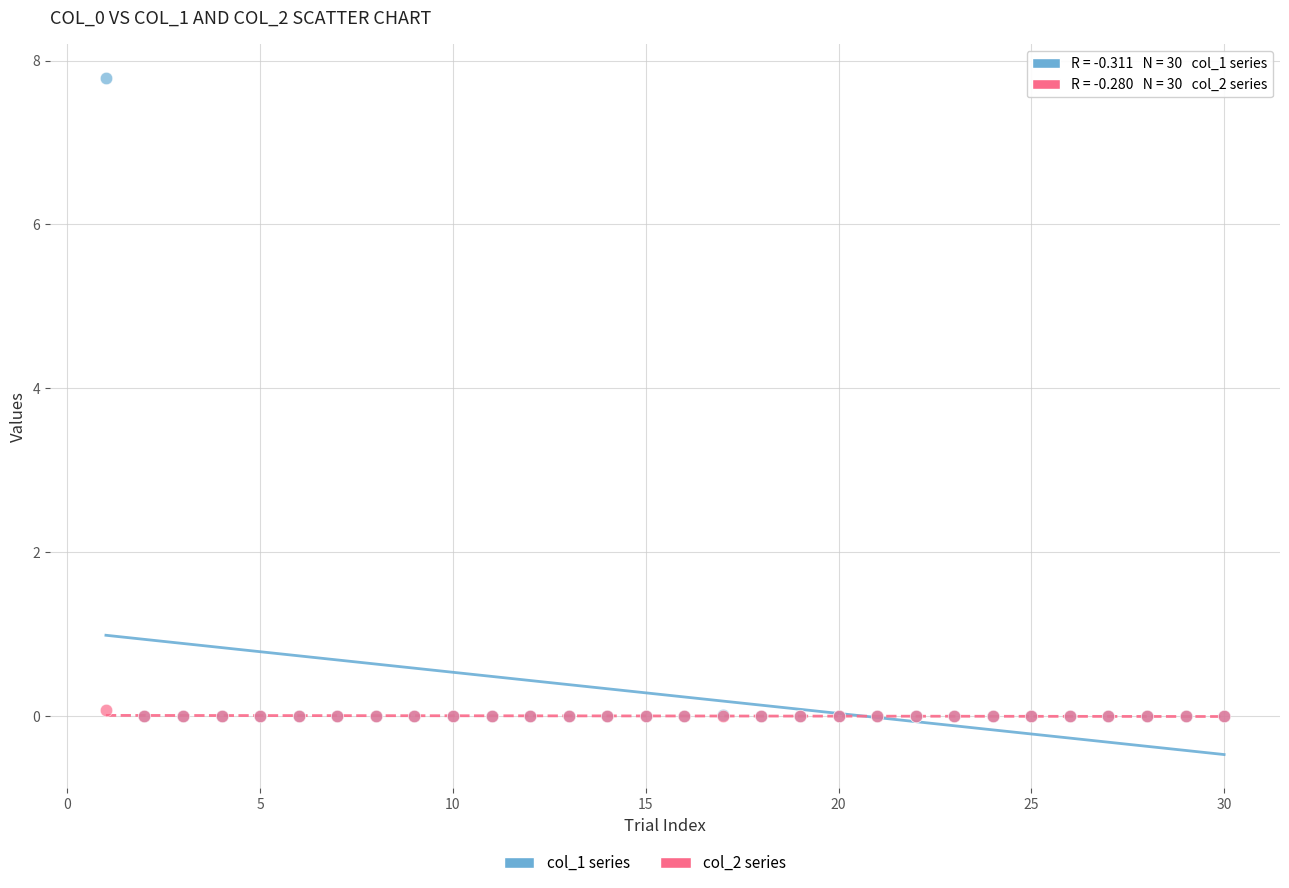

Which series has the largest Y range (max minus min)?

col_1 series